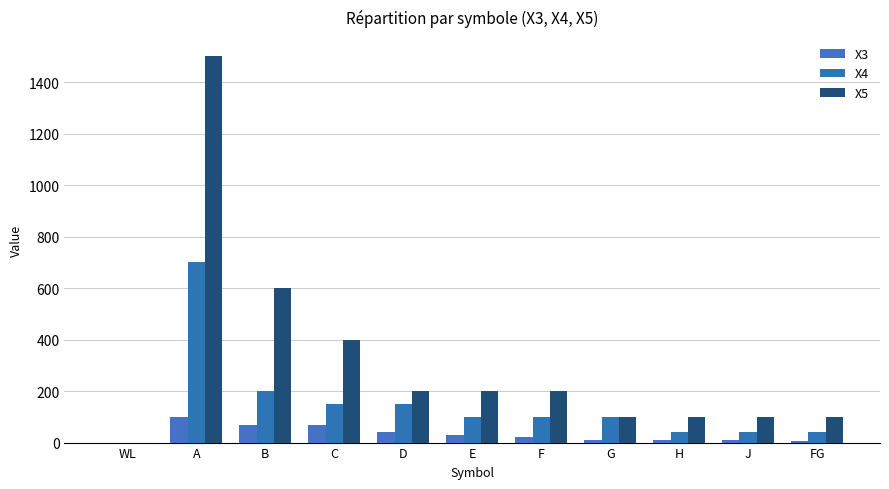

The value of X4 at D is 267. True or false?

False